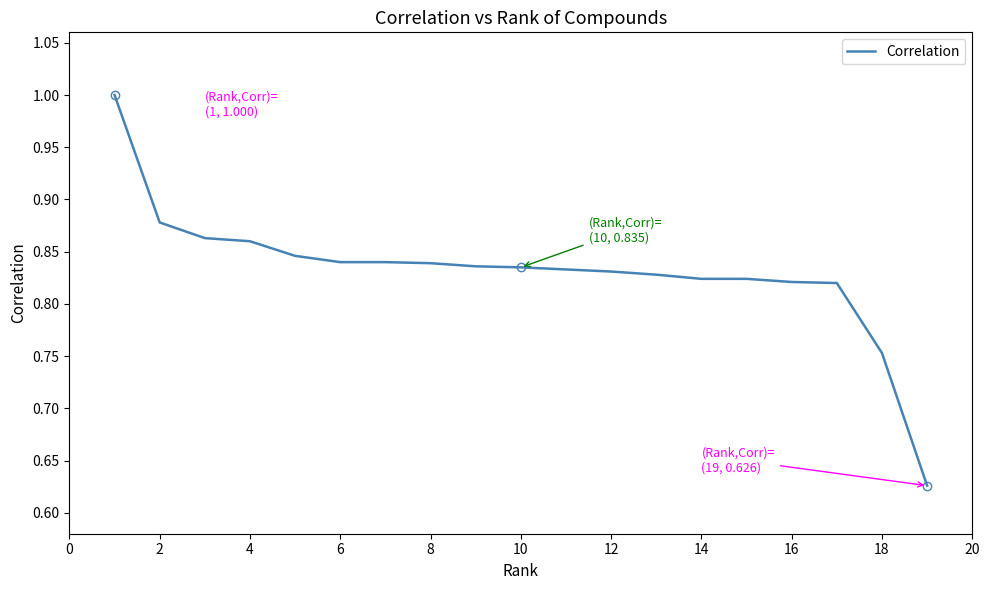

What is the greatest value displayed?

1.0